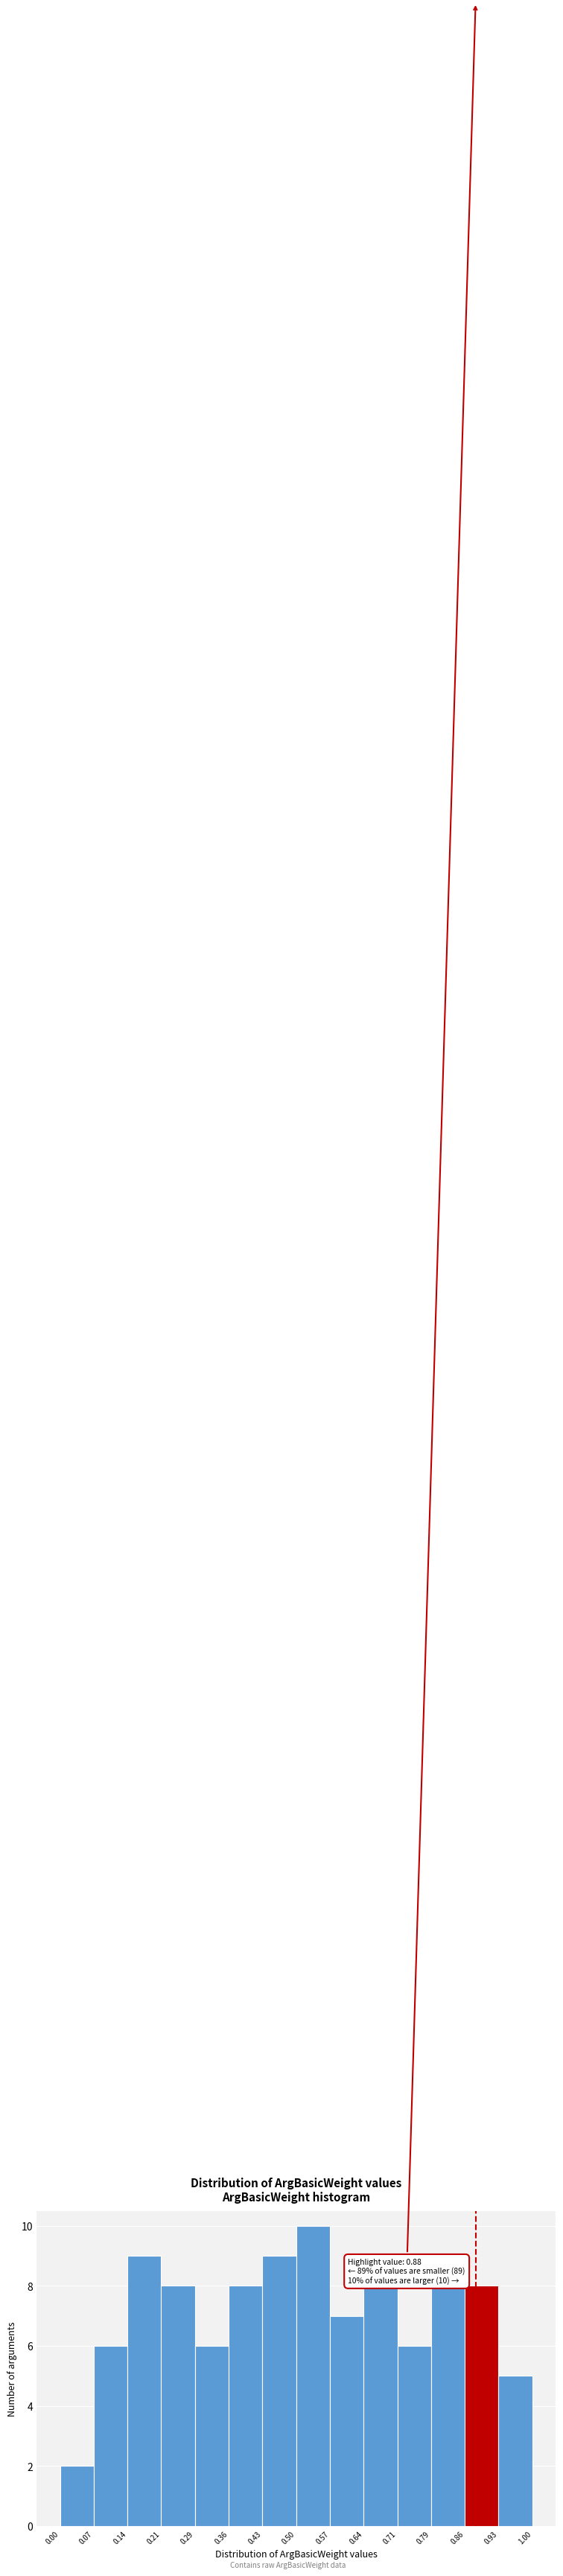

Over which range of the x-axis is the bar tallest?

0.50 to 0.57